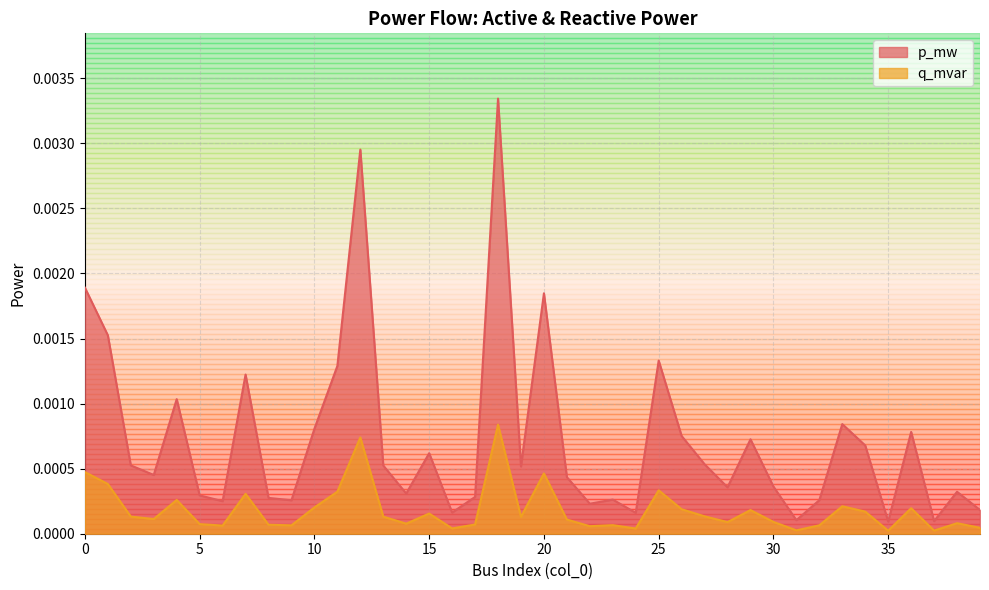

Which series changed the most between 1 and 12?

p_mw